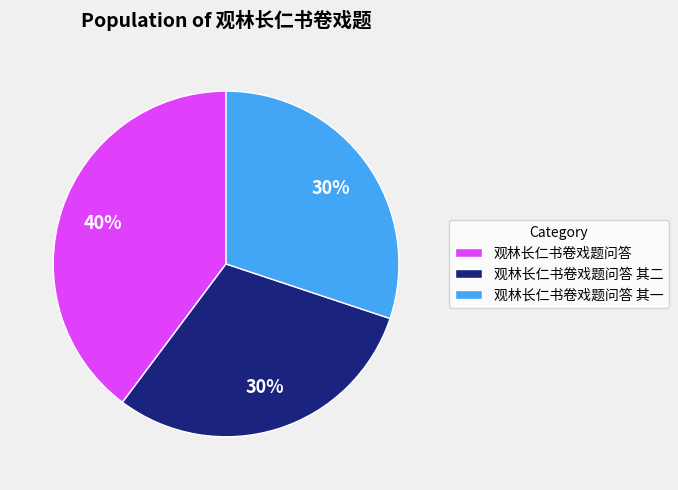

Approximately how many times larger is the value at 观林长仁书卷戏题问答 其一 compared to 观林长仁书卷戏题问答?

0.8